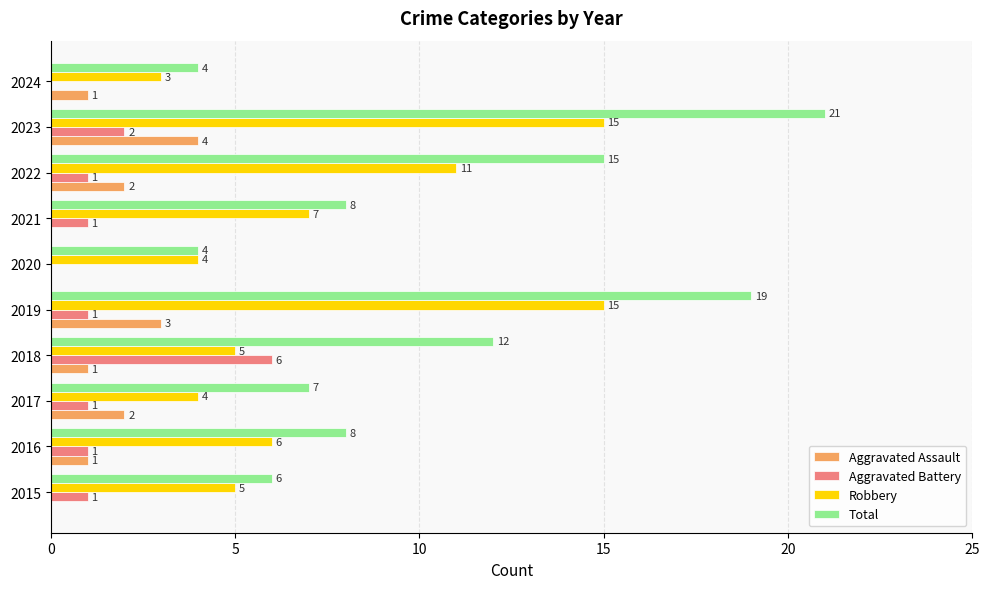

The Aggravated Battery series shows 0 at 2024. True or false?

True